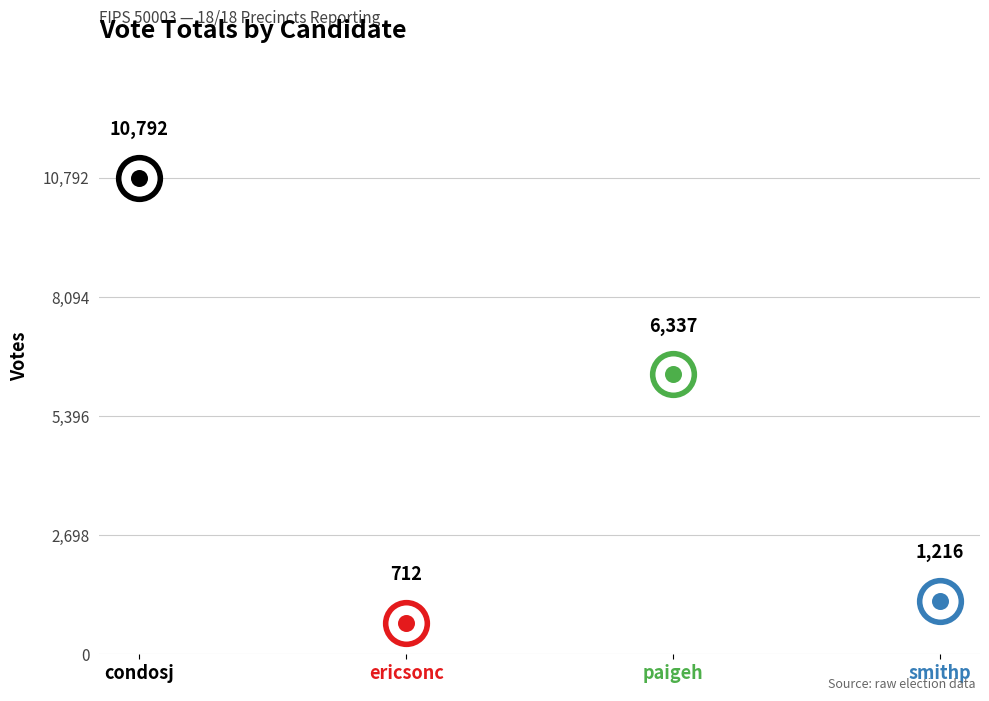

What is the change in value from ericsonc to paigeh?

+5625